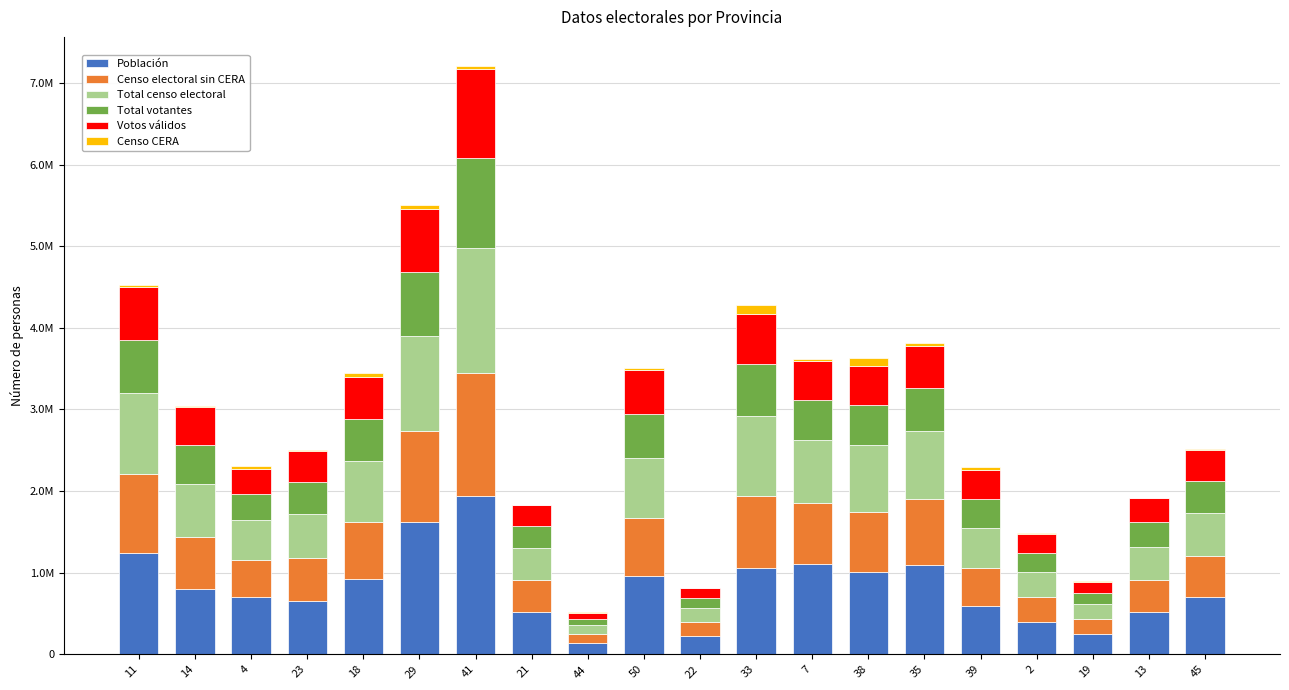

What are all the series names shown in the legend?

Población, Censo electoral sin CERA, Total censo electoral, Total votantes, Votos válidos, Censo CERA